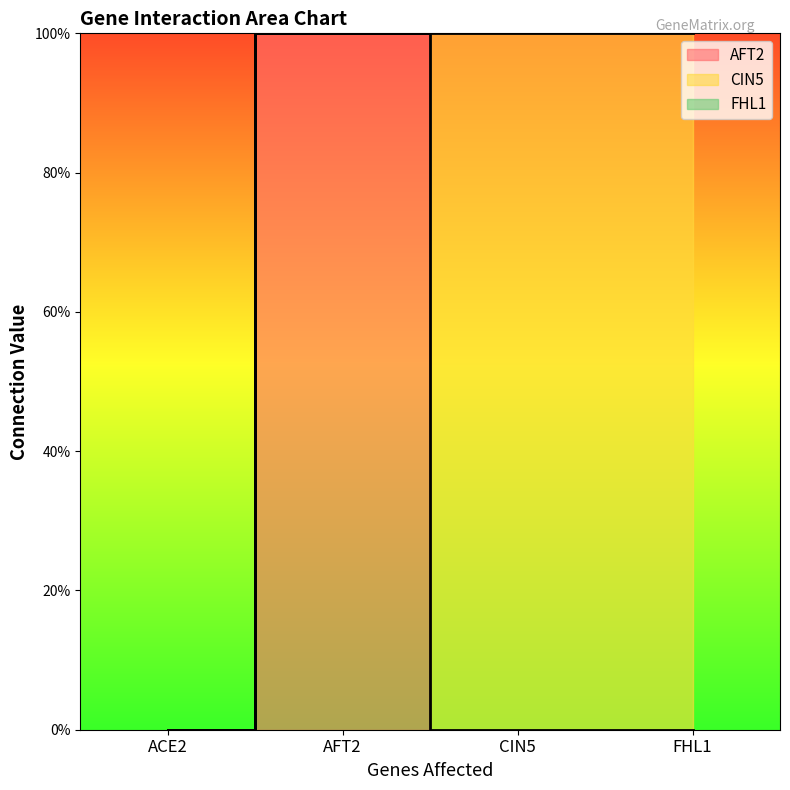

Is it true that FHL1 equals 1 at CIN5?

True